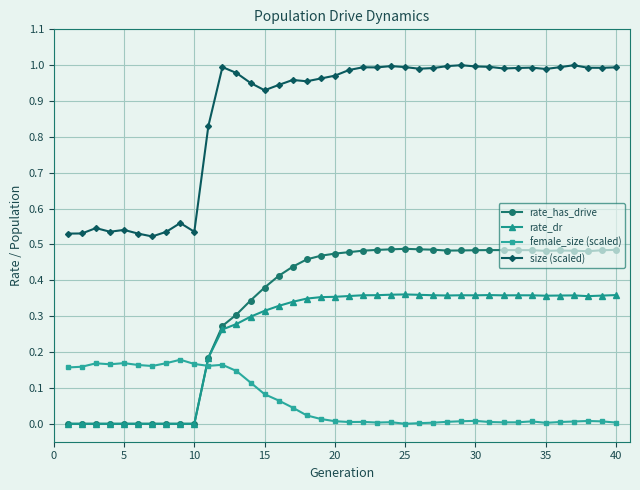

Which series has the largest total across all categories?

size (scaled)